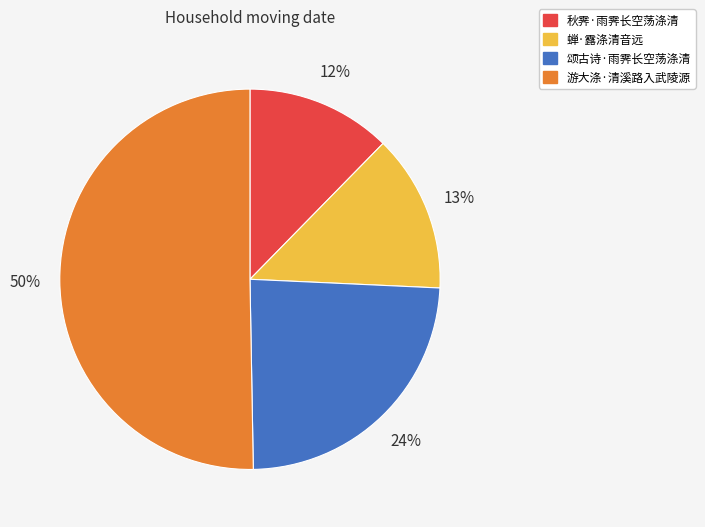

To the nearest percent, what portion does 蝉·露涤清音远 represent?

13%